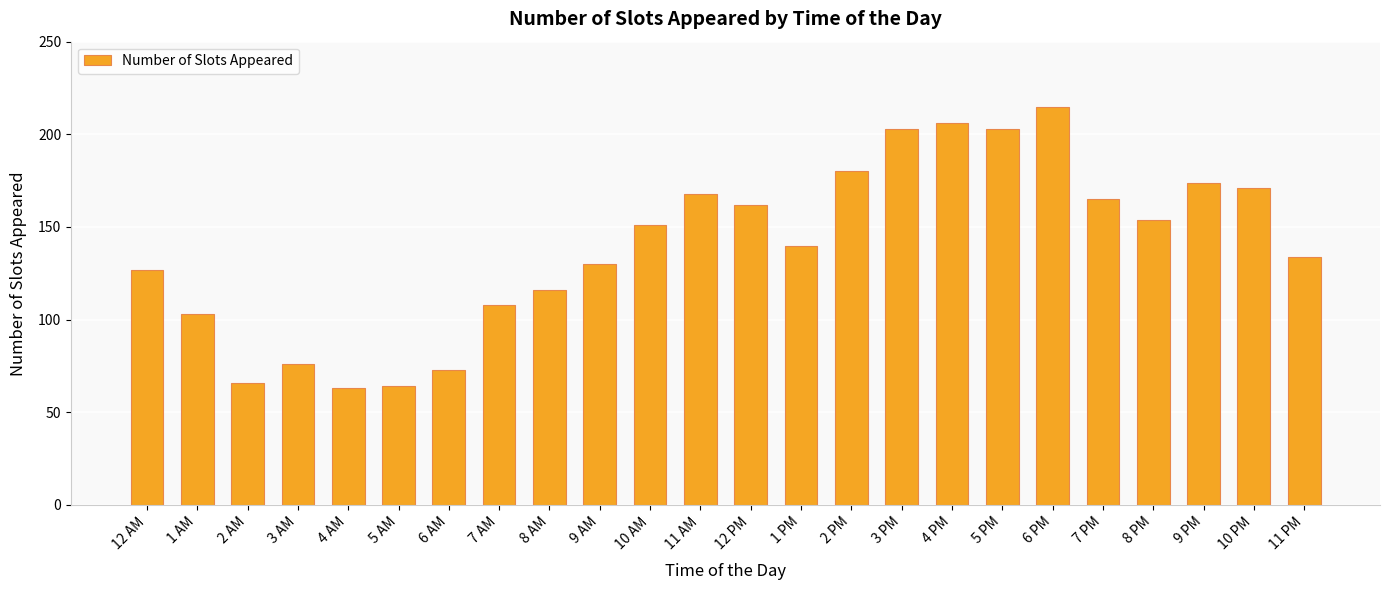

Is it true that the value at 5 PM is 203?

True